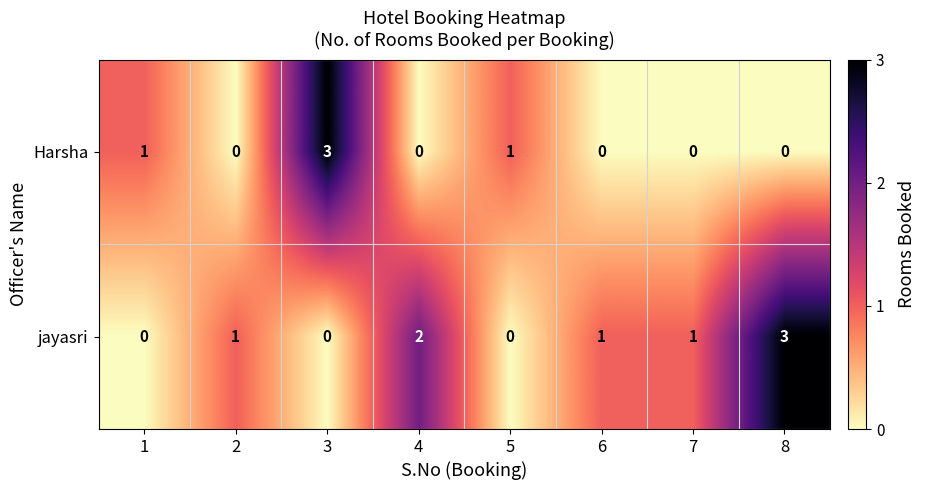

List the series in order of their overall mean, highest first.

jayasri, Harsha